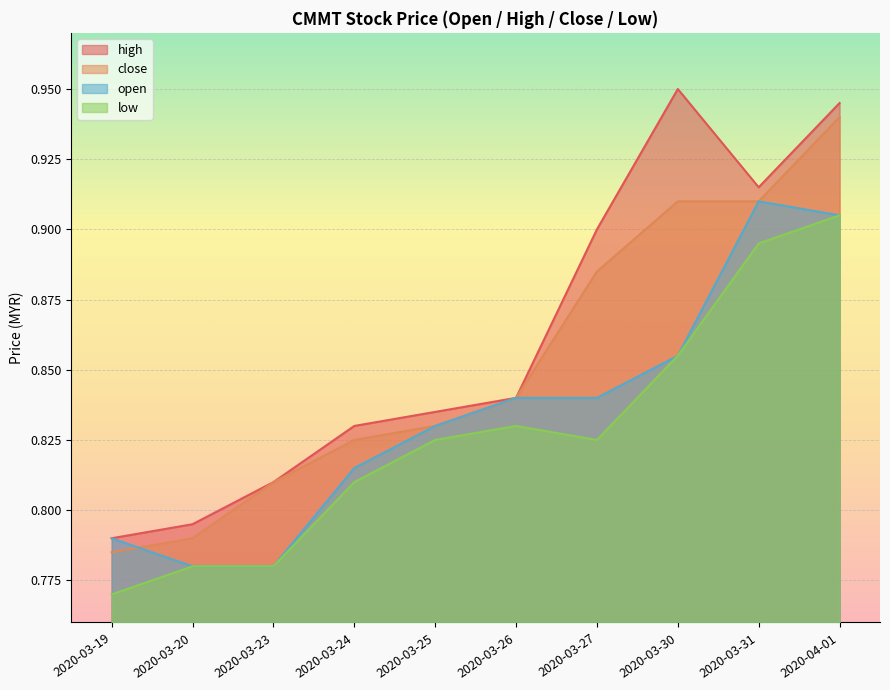

At which label does open reach its minimum?

2020-03-20